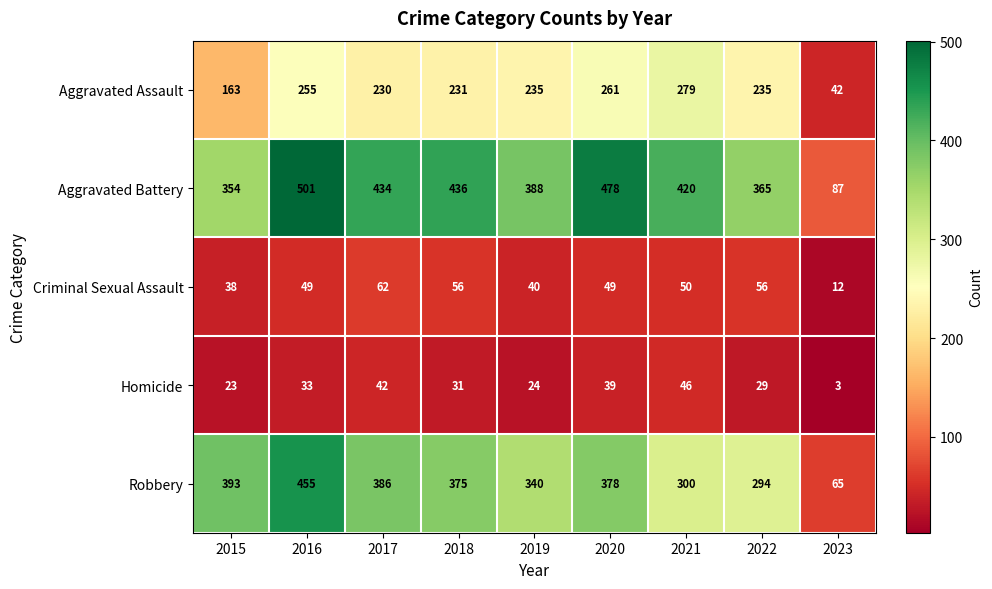

At which label is Homicide closest to 24?

2019